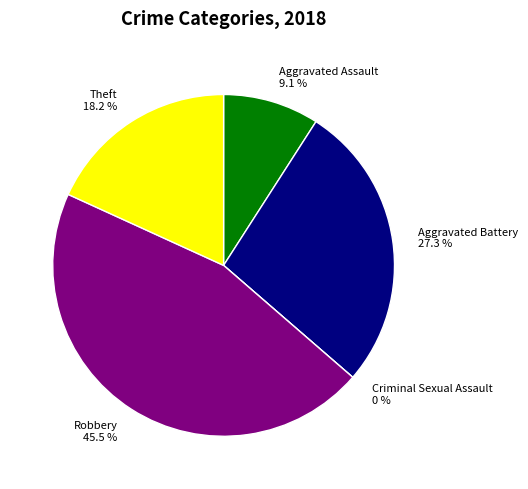

Is there a majority slice in this chart?

No